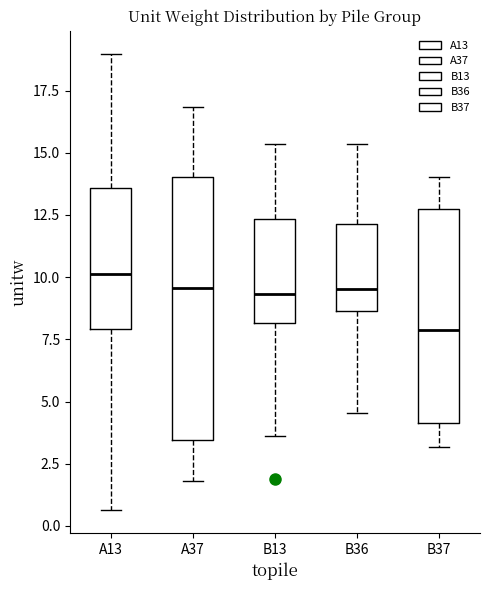

Which box has the lowest median line?

B37